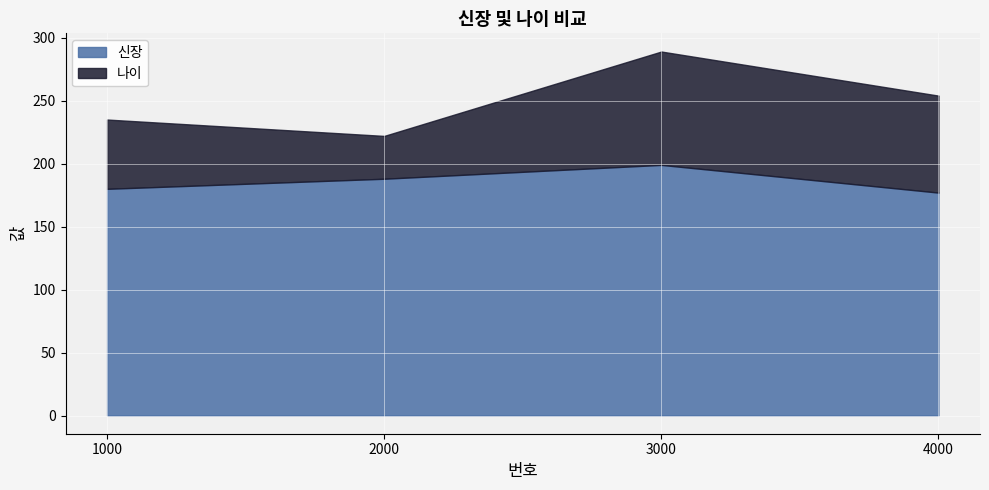

What is the minimum value for 신장?

177